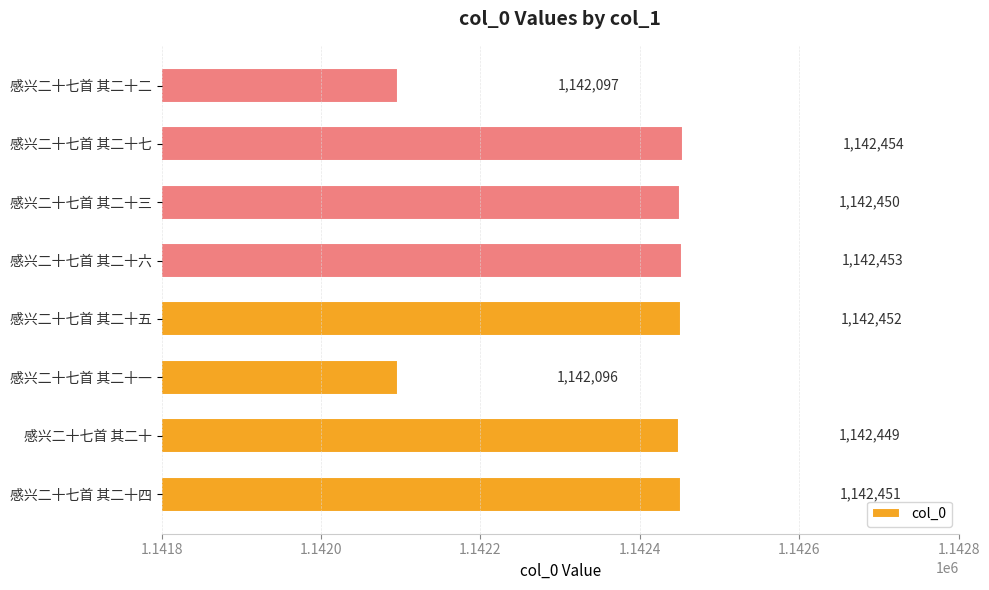

The chart shows a value of 1142452 at 感兴二十七首 其二十五. True or false?

True